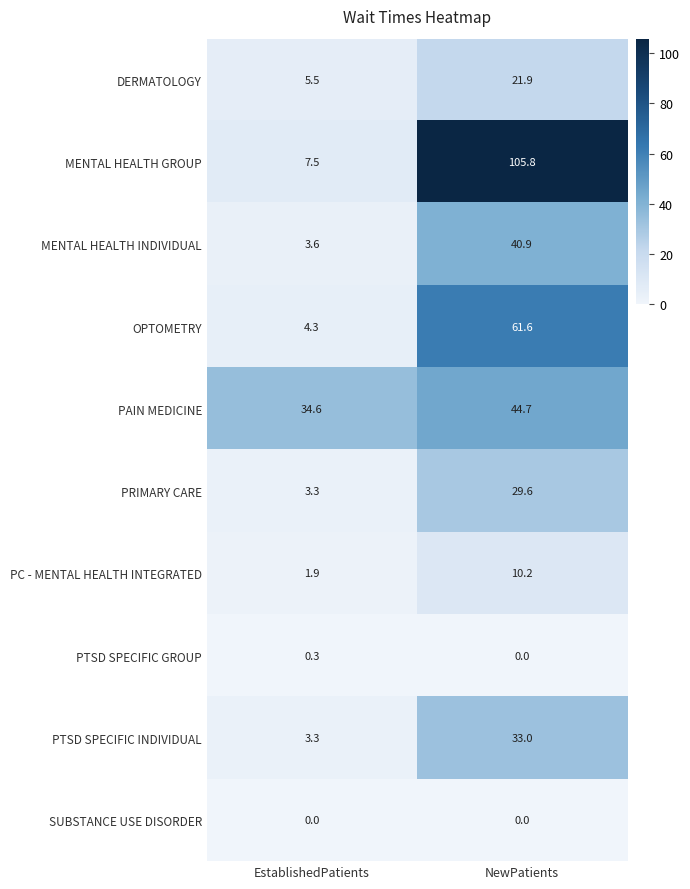

How many series are shown in this chart?

10